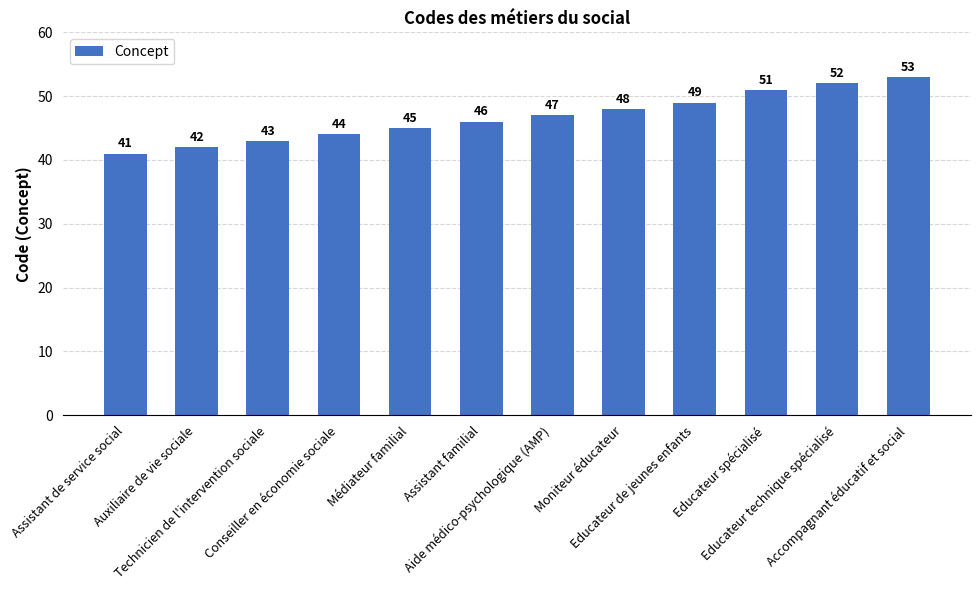

Reading left to right, transcribe all the data shown in this chart.

Assistant de service social=41	Auxiliaire de vie sociale=42	Technicien de l'intervention sociale=43	Conseiller en économie sociale=44	Médiateur familial=45	Assistant familial=46	Aide médico-psychologique (AMP)=47	Moniteur éducateur=48	Educateur de jeunes enfants=49	Educateur spécialisé=51	Educateur technique spécialisé=52	Accompagnant éducatif et social=53